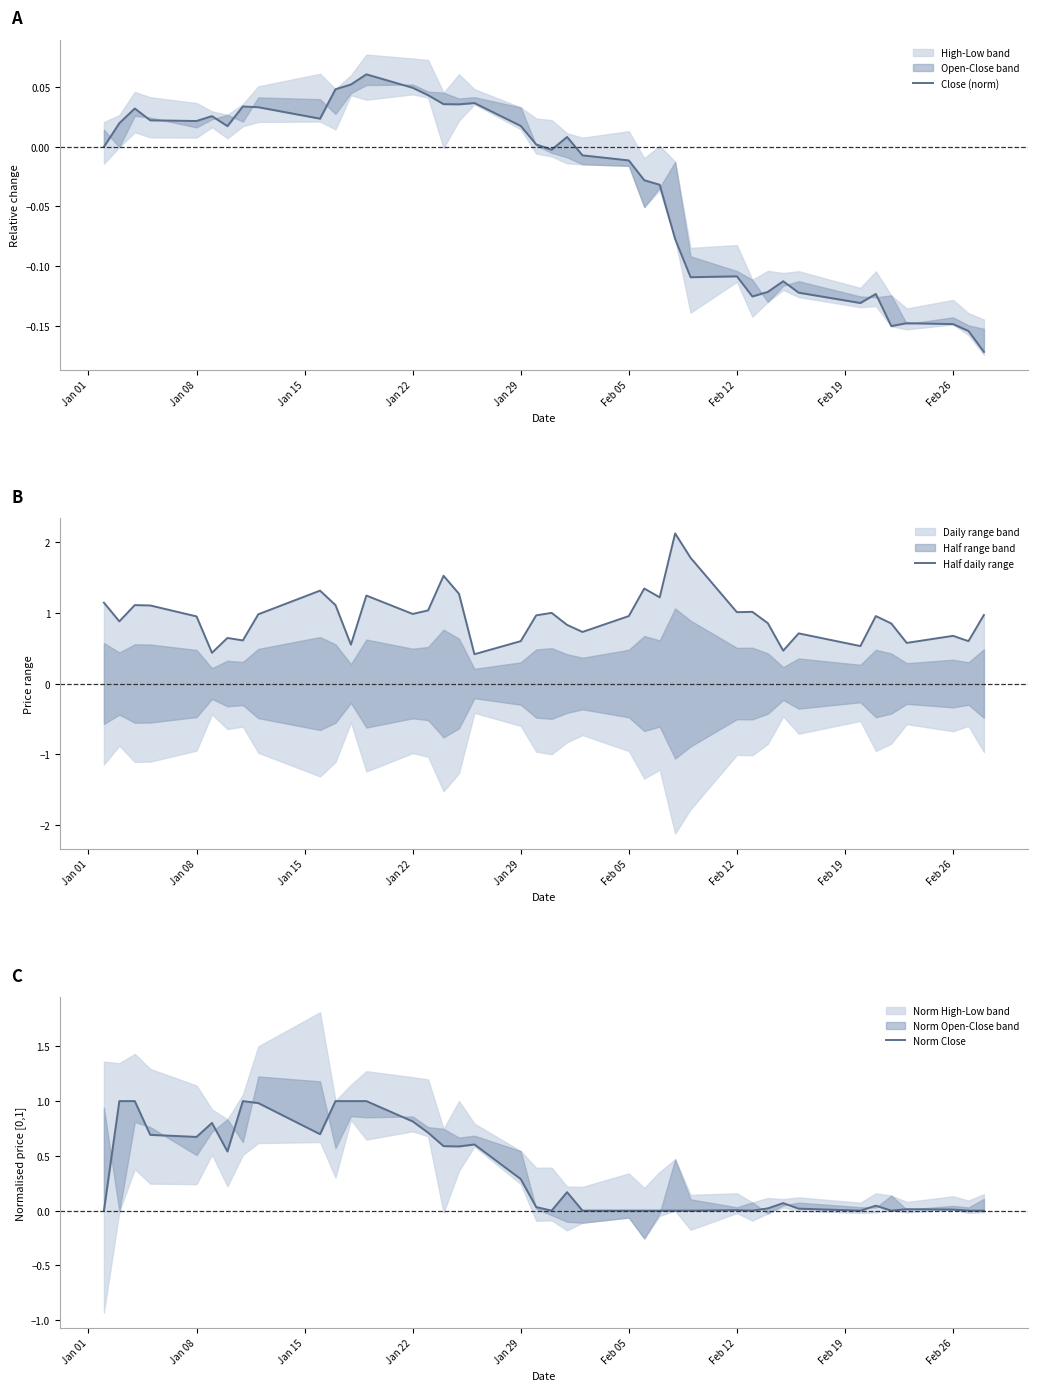

Is it true that Close (norm) equals 0.0 at Jan 29?

False